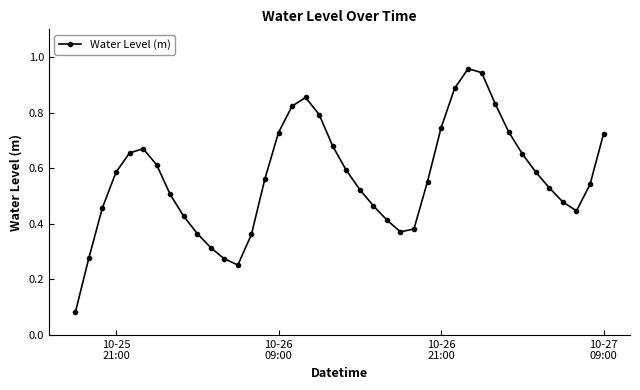

What is the sum of all values?

22.6